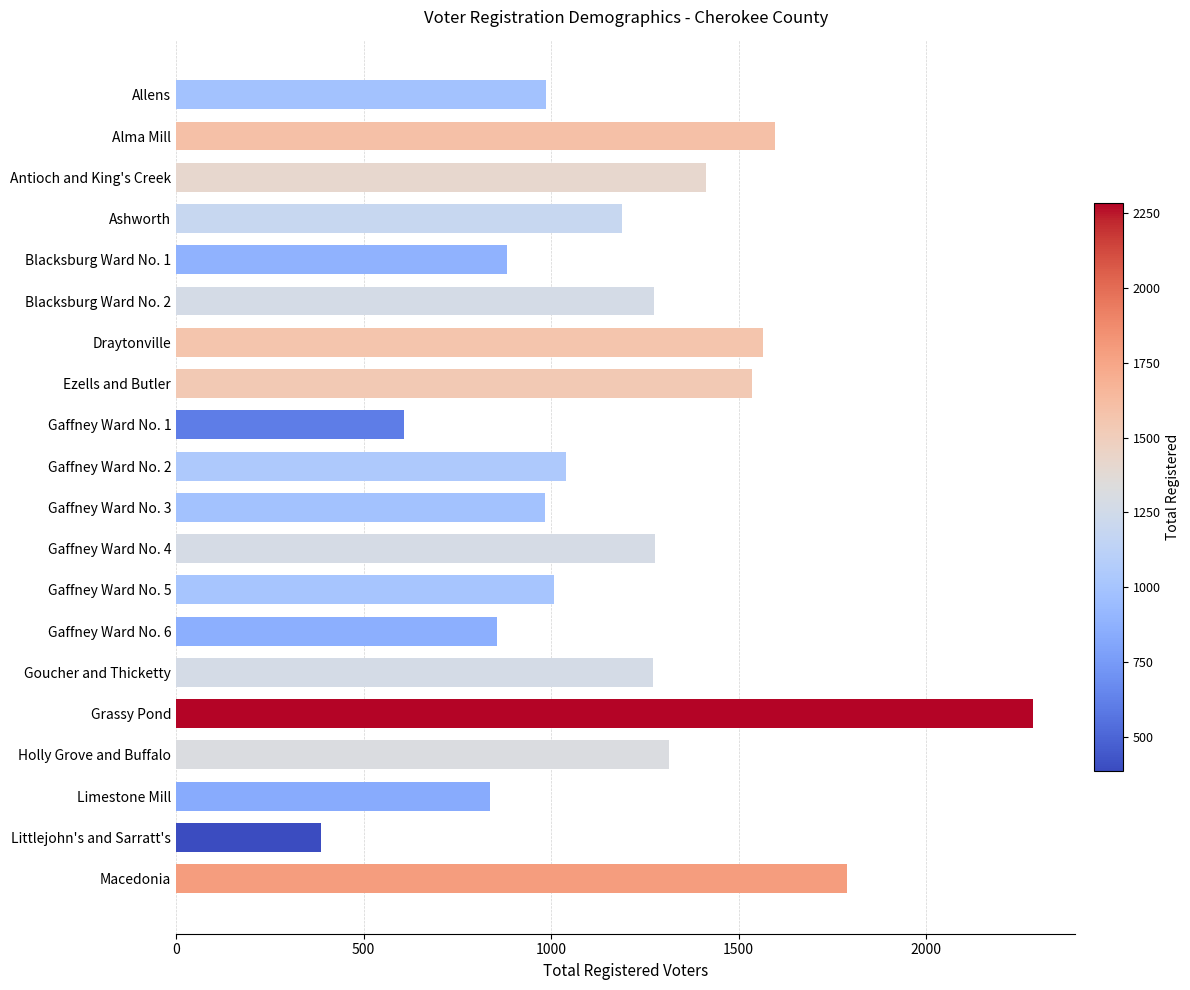

How many bars are there in total?

20